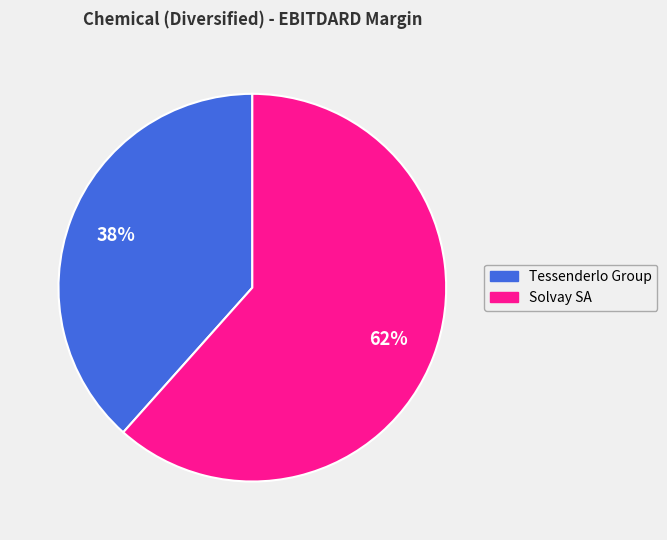

To the nearest percent, what is the average slice percentage?

50%